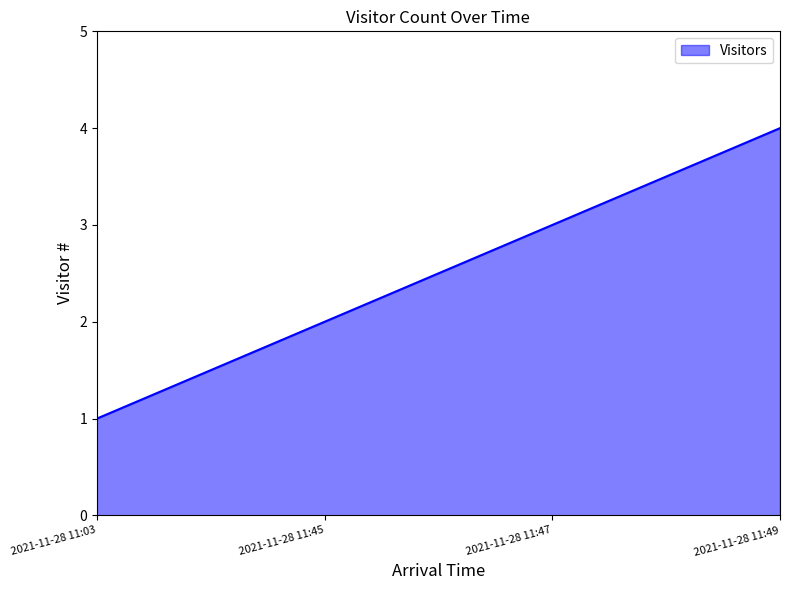

Count the number of data series in this chart.

1